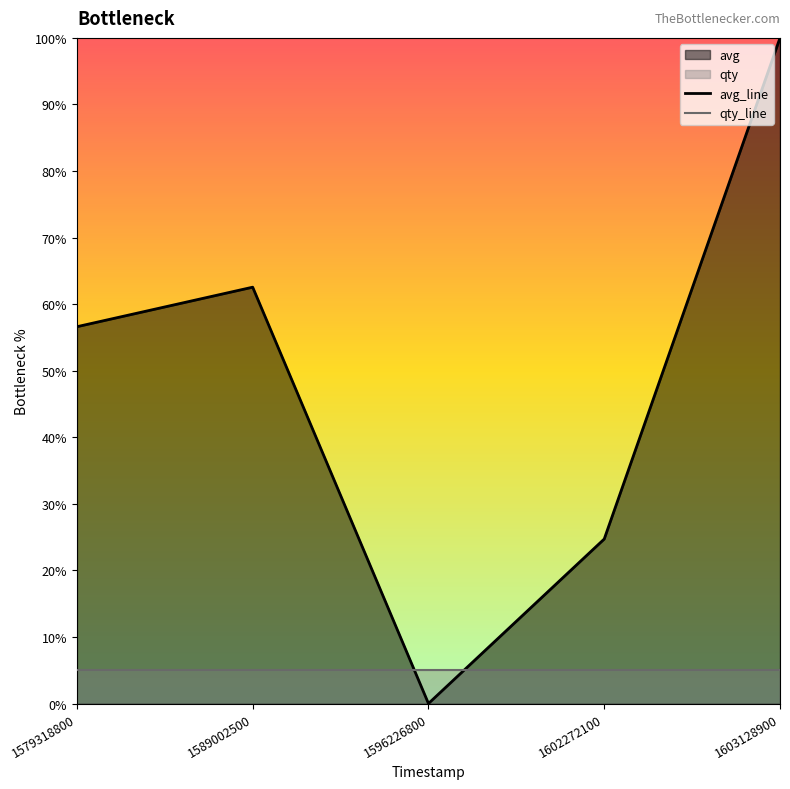

What value does the qty_line series have at 1602272100?

5.0